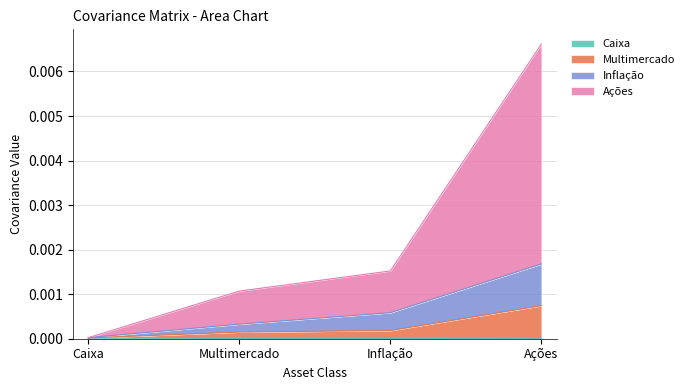

True or false: Caixa and Ações cross at least once.

False